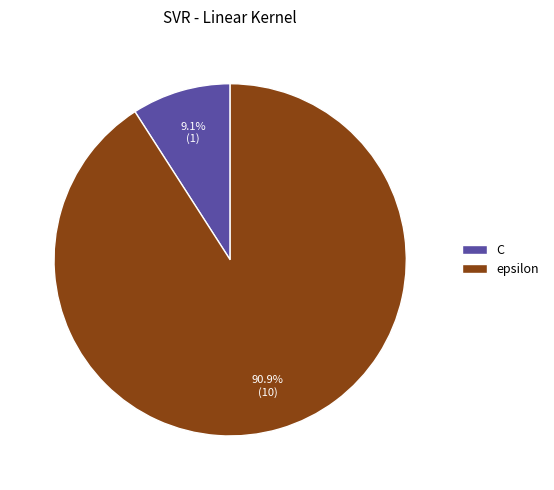

To the nearest percent, what portion does C represent?

9%